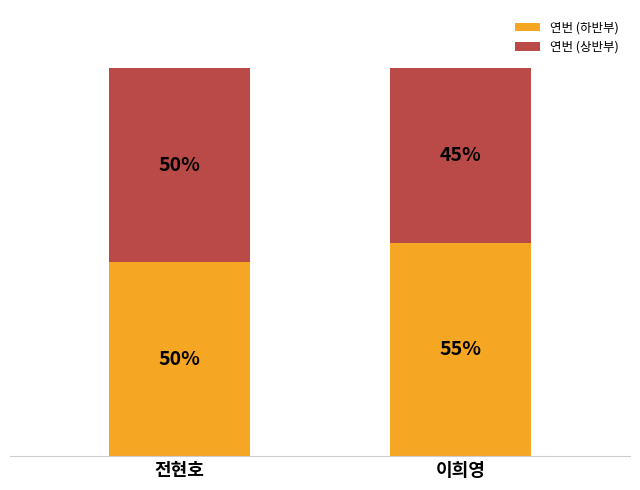

Does the chart contain stacked bars?

Yes